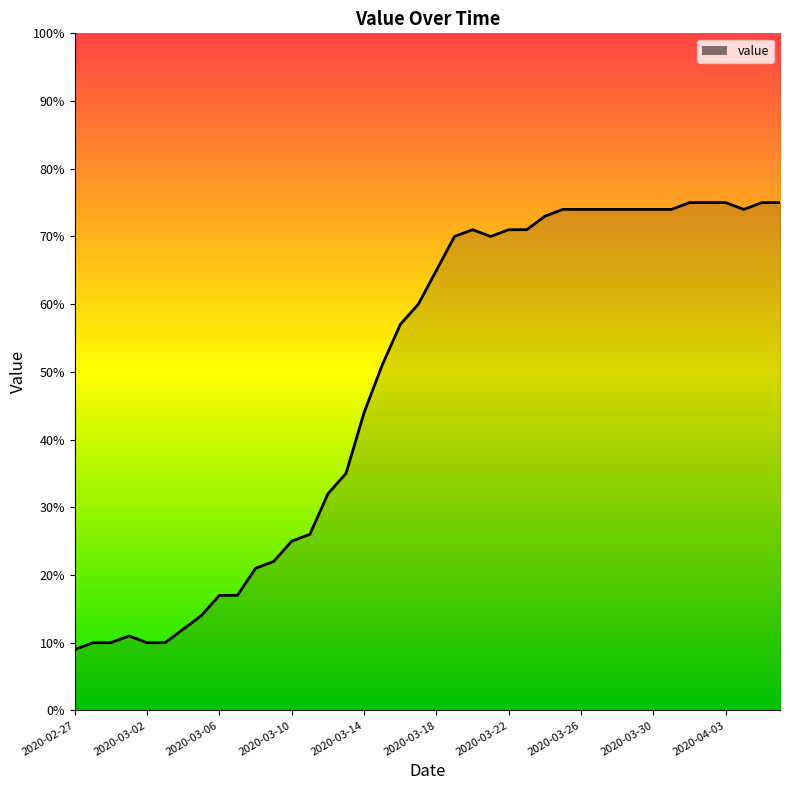

What is the difference between the maximum and minimum values?

66.0